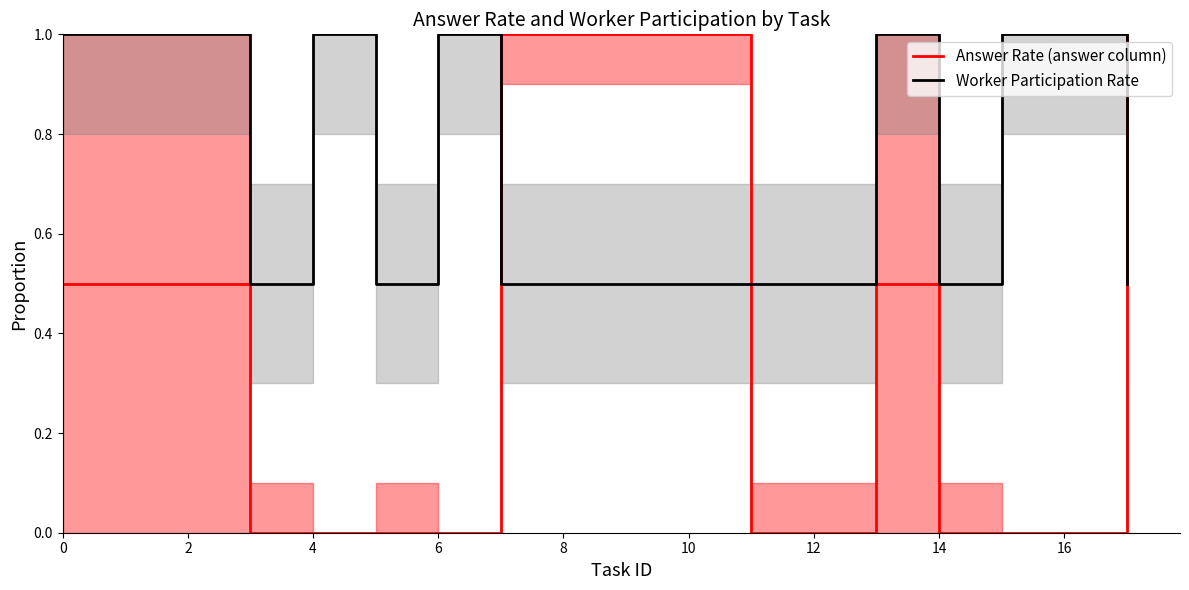

How many positive values does the Answer Rate (answer column) series have?

7